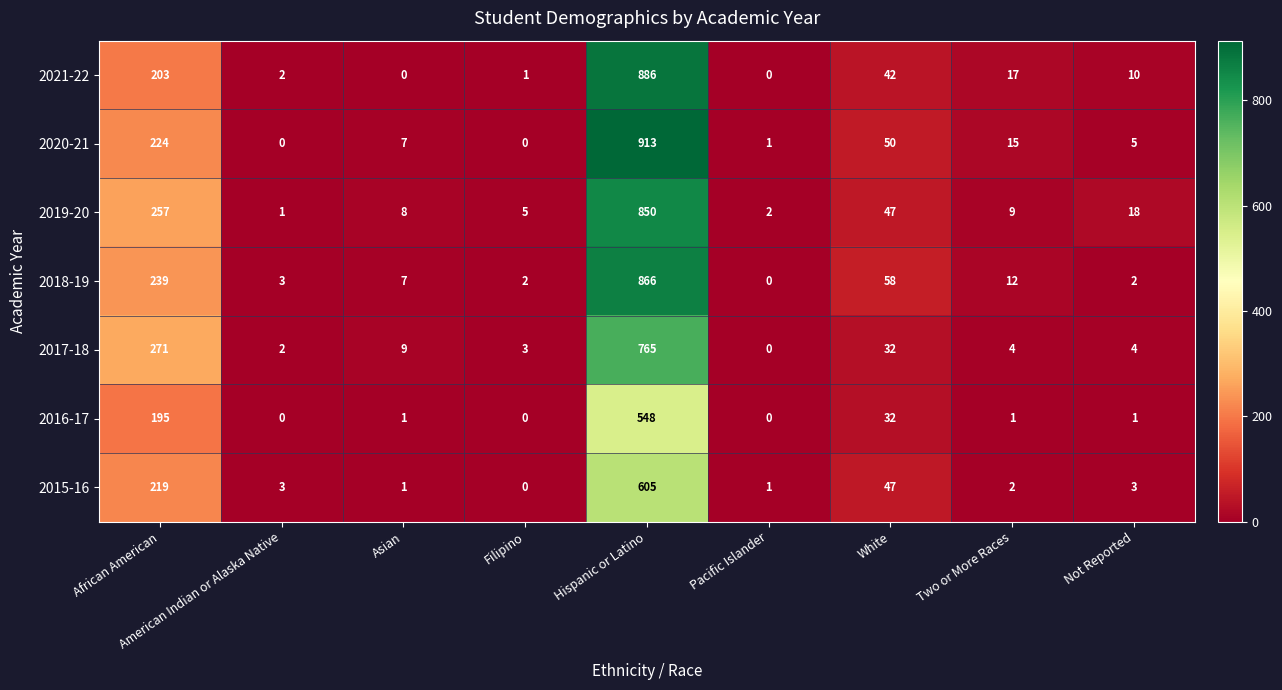

At which category is the sum across all series the highest?

Hispanic or Latino